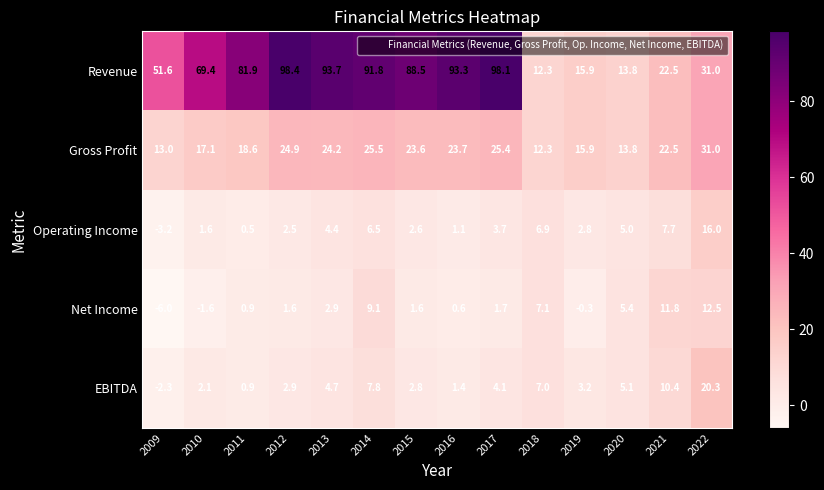

List the series in order of their peak value, lowest first.

Net Income, Operating Income, EBITDA, Gross Profit, Revenue